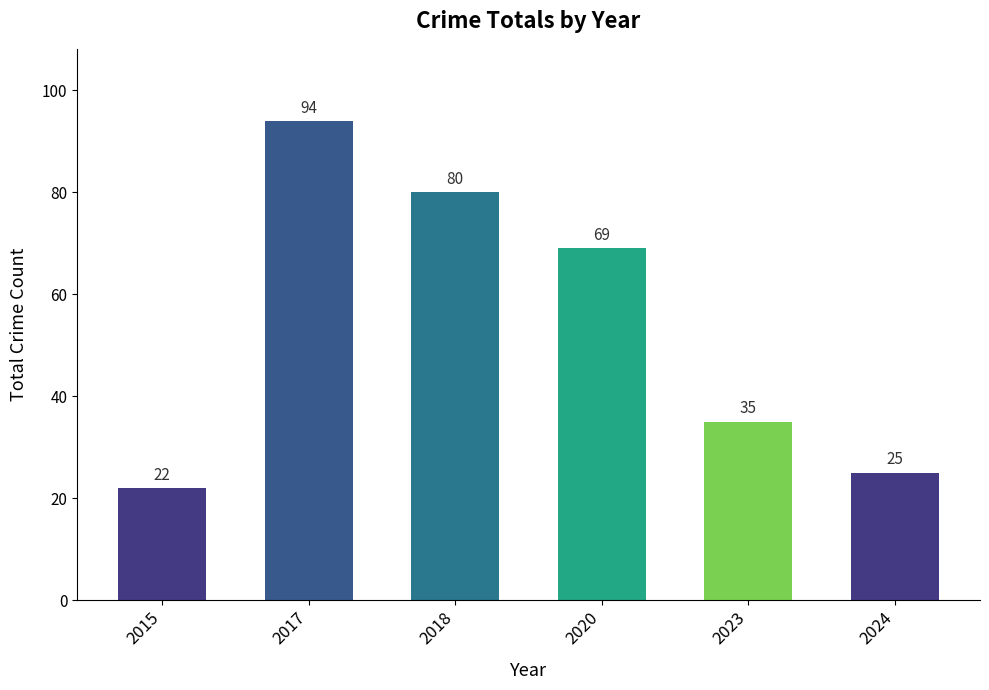

Which category has the highest value across all series?

2017